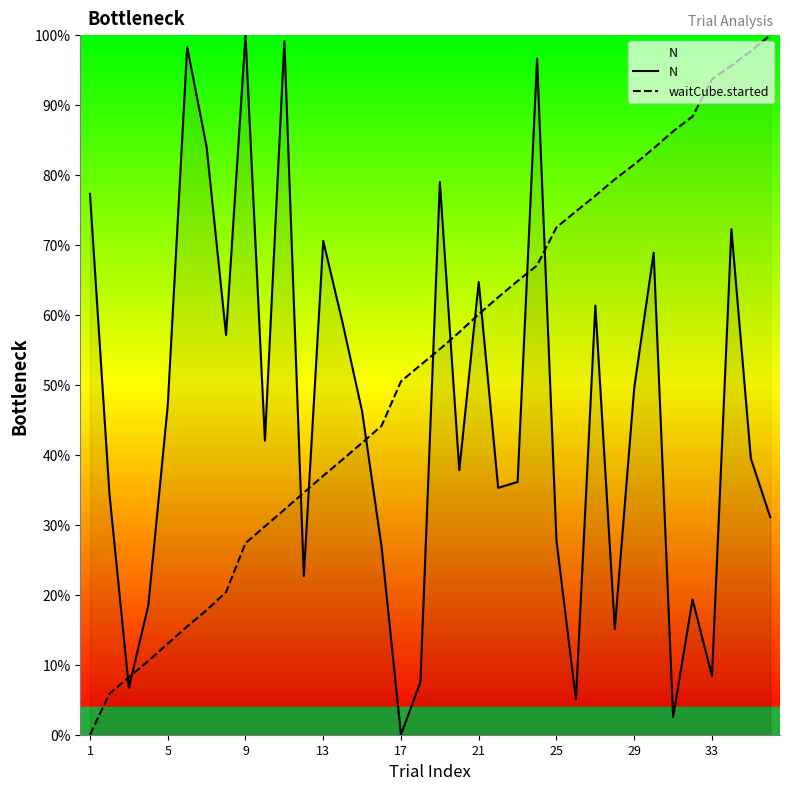

Which series has the largest total across all categories?

waitCube.started